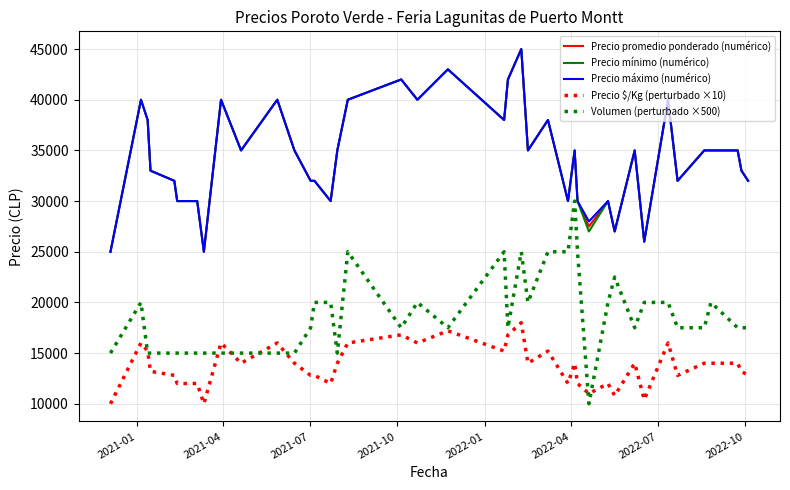

What is the minimum value for Precio máximo (numérico)?

25000